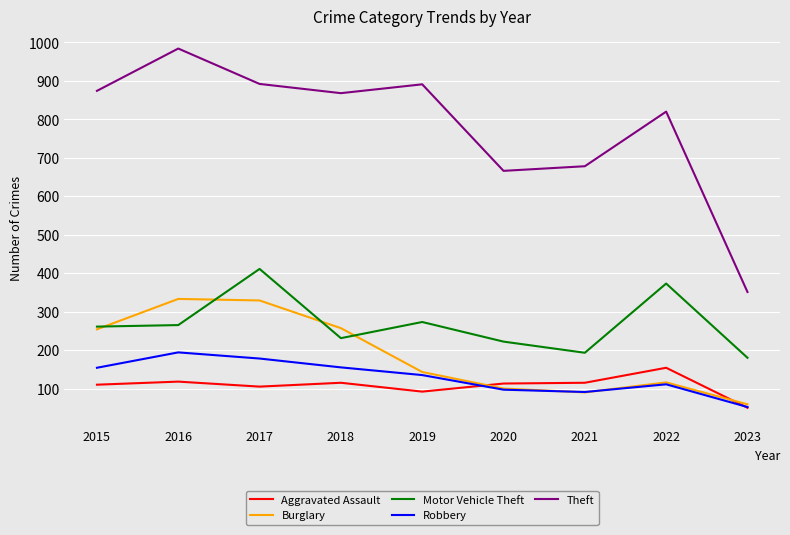

What is the average value of the Theft series?

780